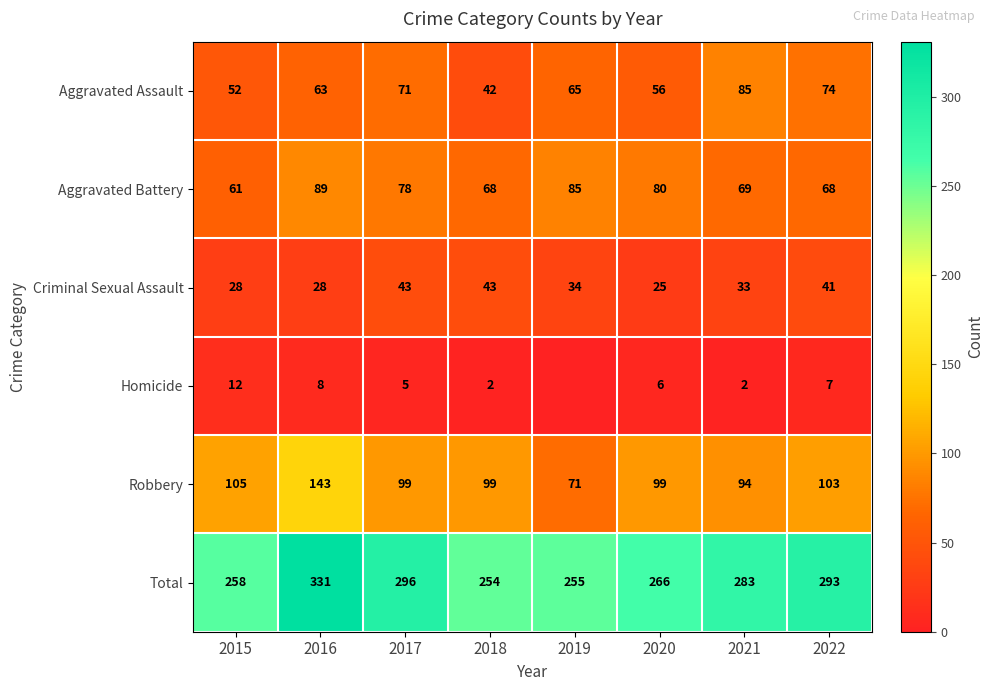

What is the spread (max minus min) of values at 2015?

246